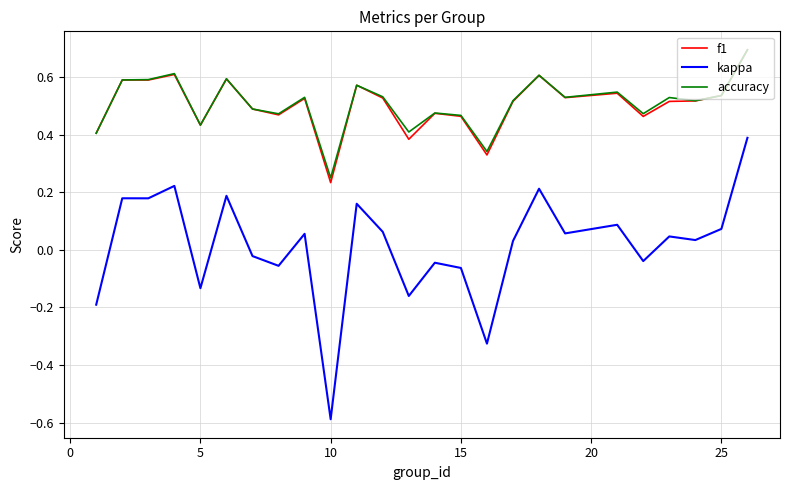

True or false: kappa and f1 cross at least once.

False